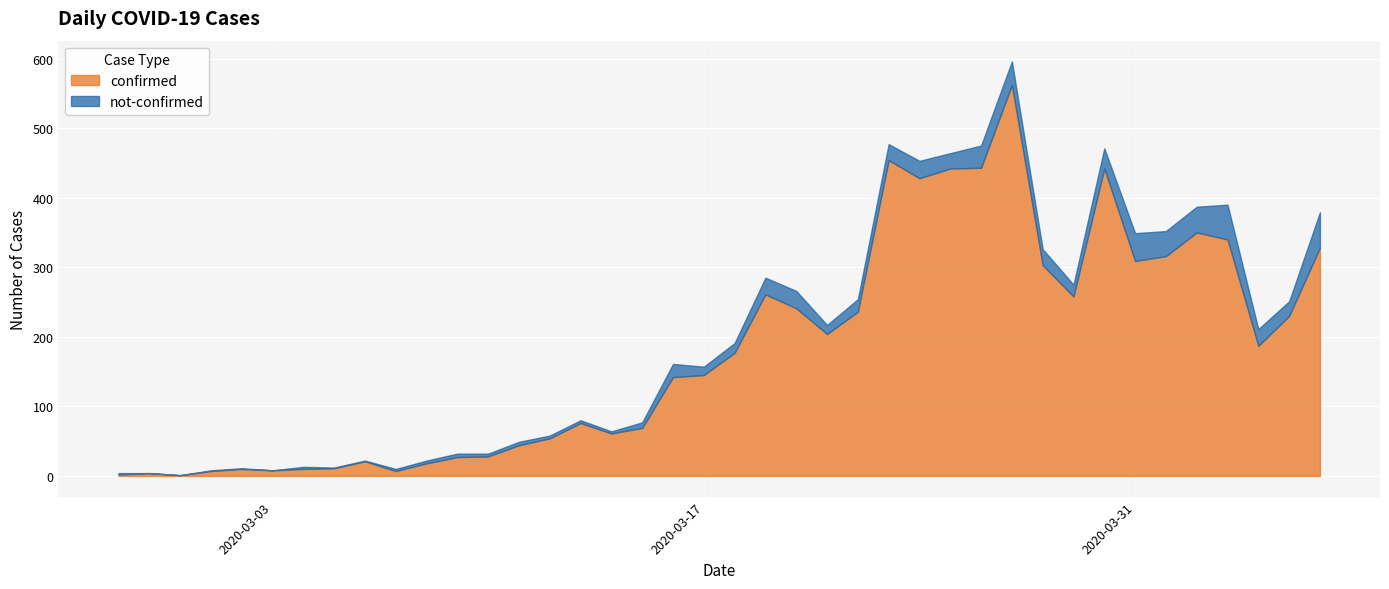

What position from the right is 2020-03-15?

23